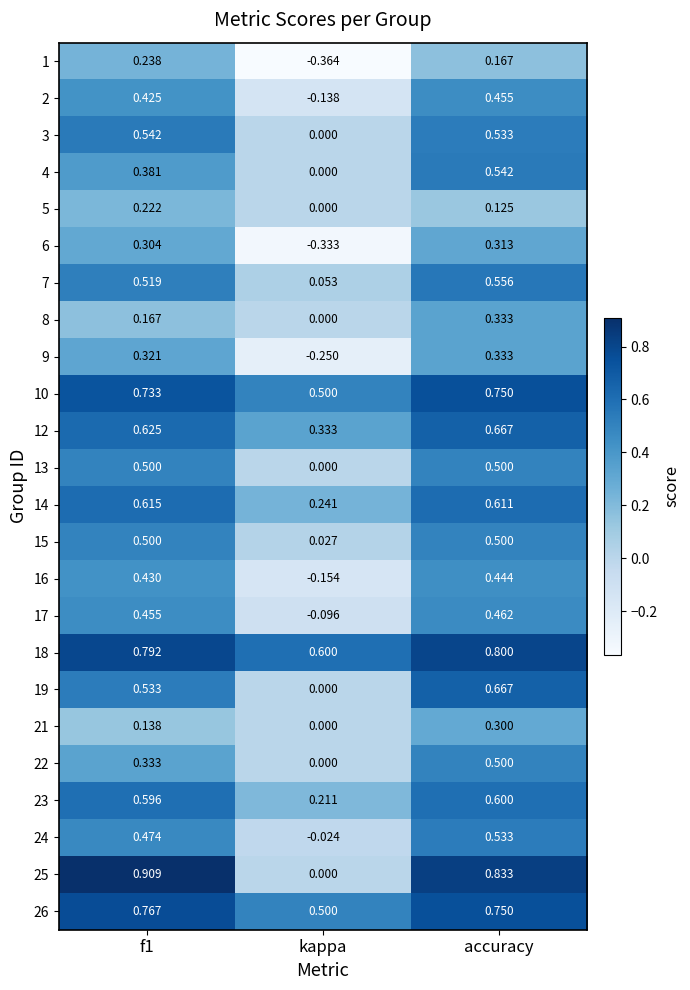

Which category has the lowest value in the 1 series?

kappa